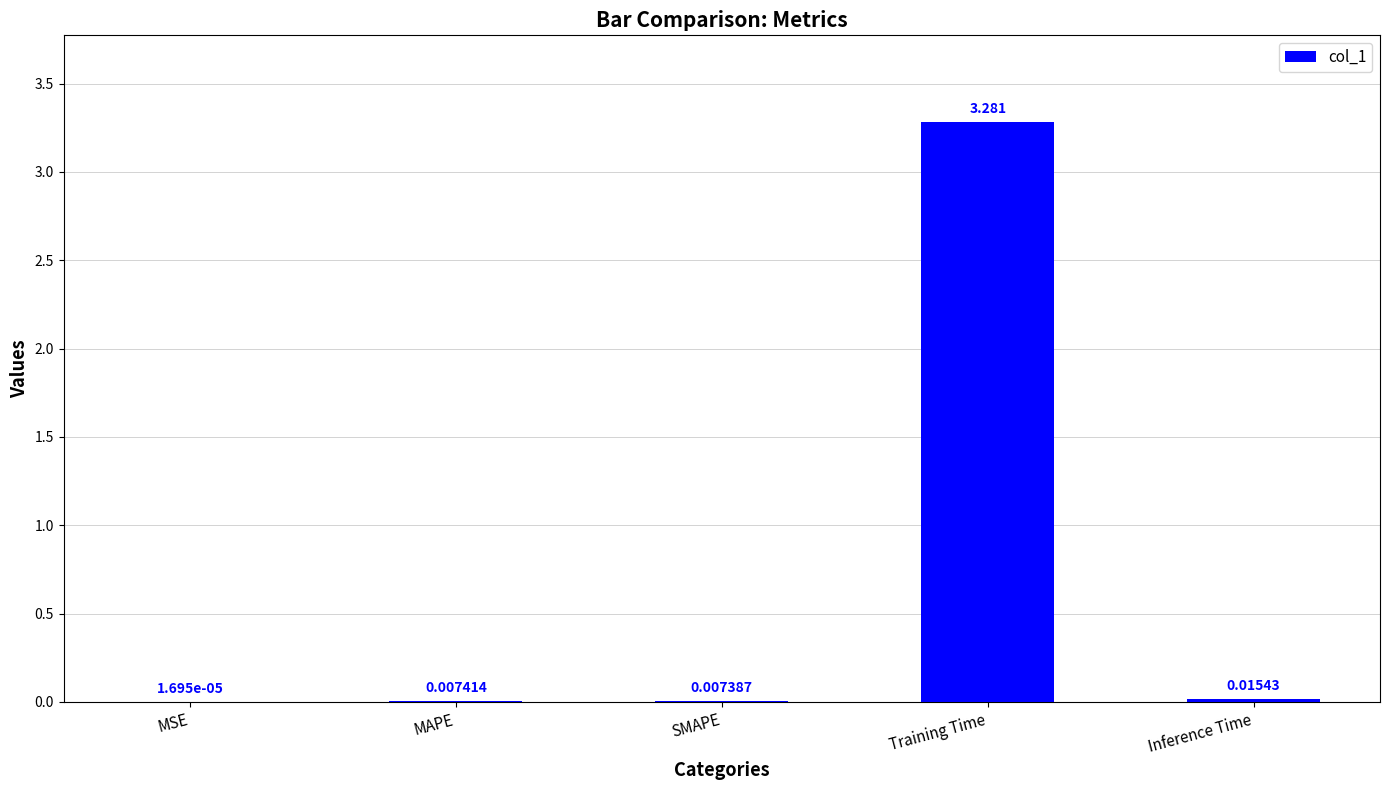

Between SMAPE and MSE, which is larger?

SMAPE